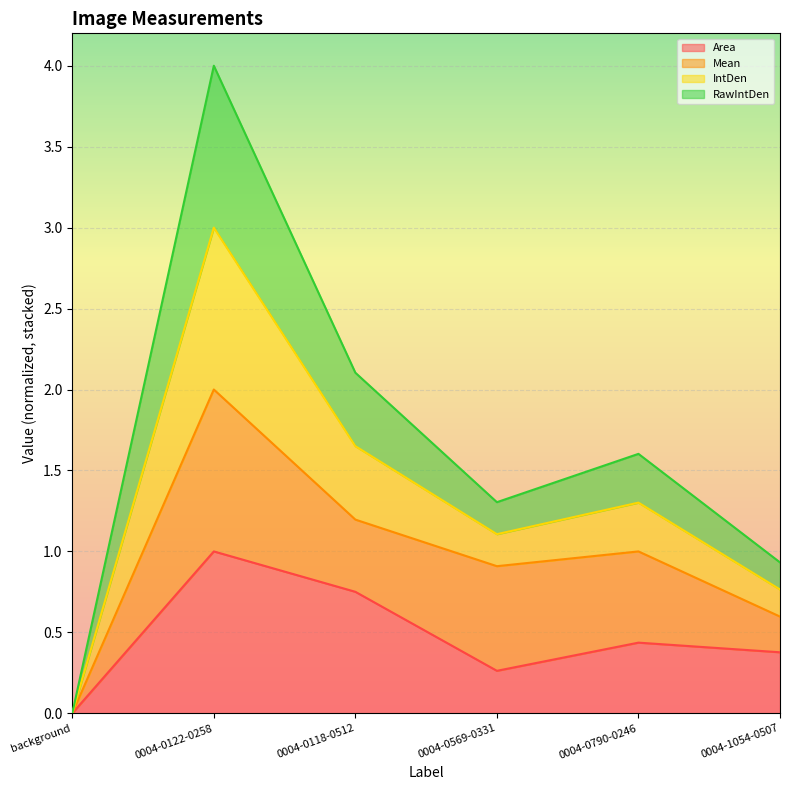

The value of Area at 0004-1054-0507 is 0.4. True or false?

True